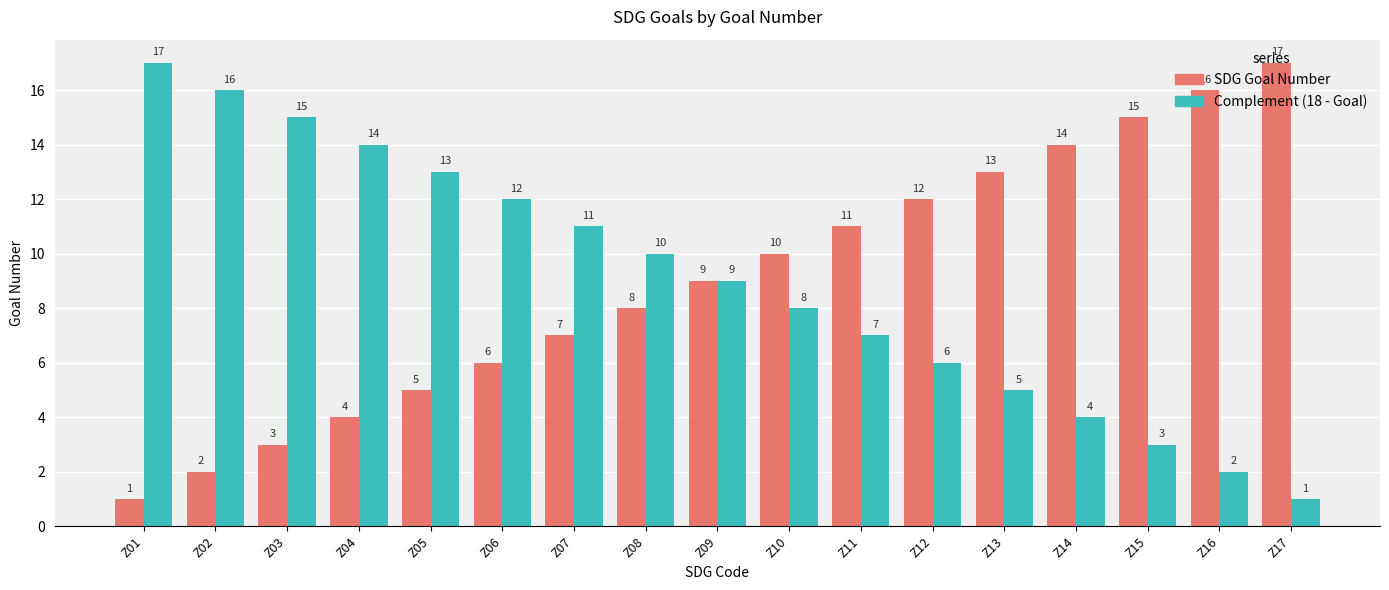

What is the spread (max minus min) of values at Z15?

12